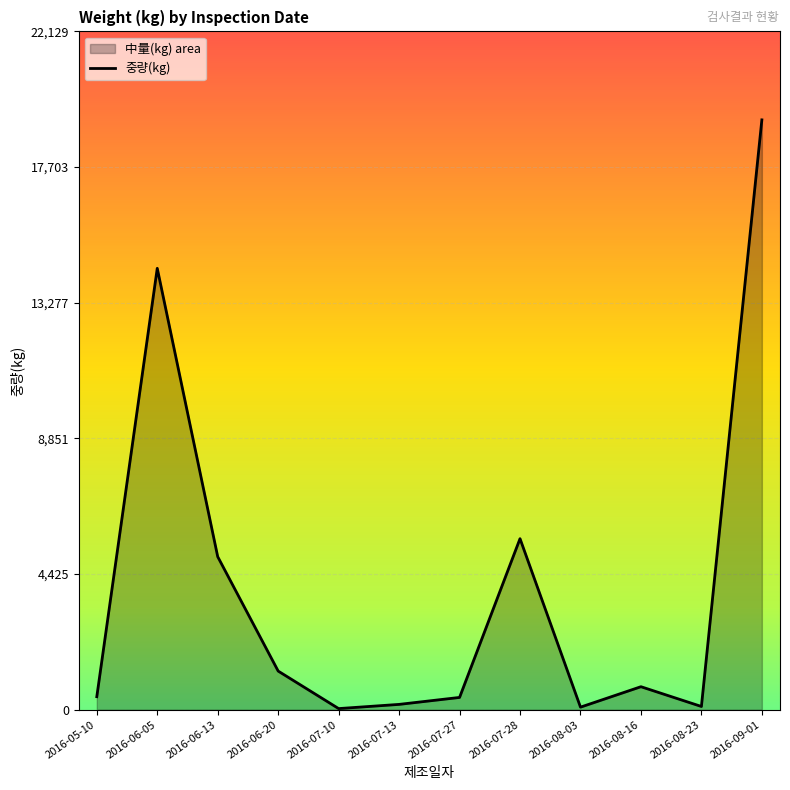

Is it true that the value at 2016-08-16 is 1190?

False